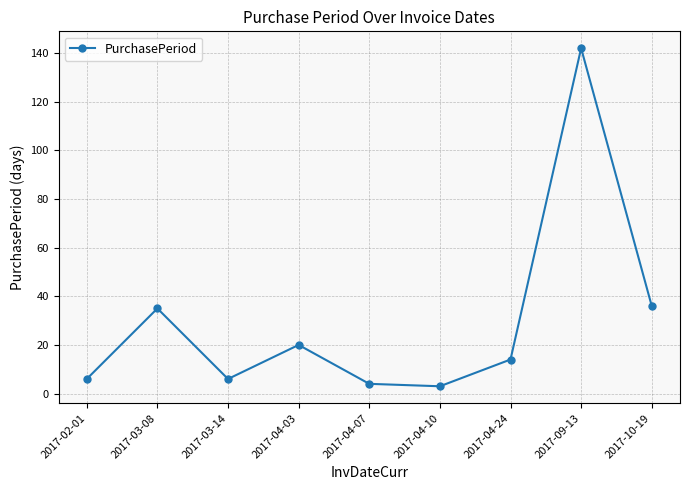

How many categories are shown in the chart?

9